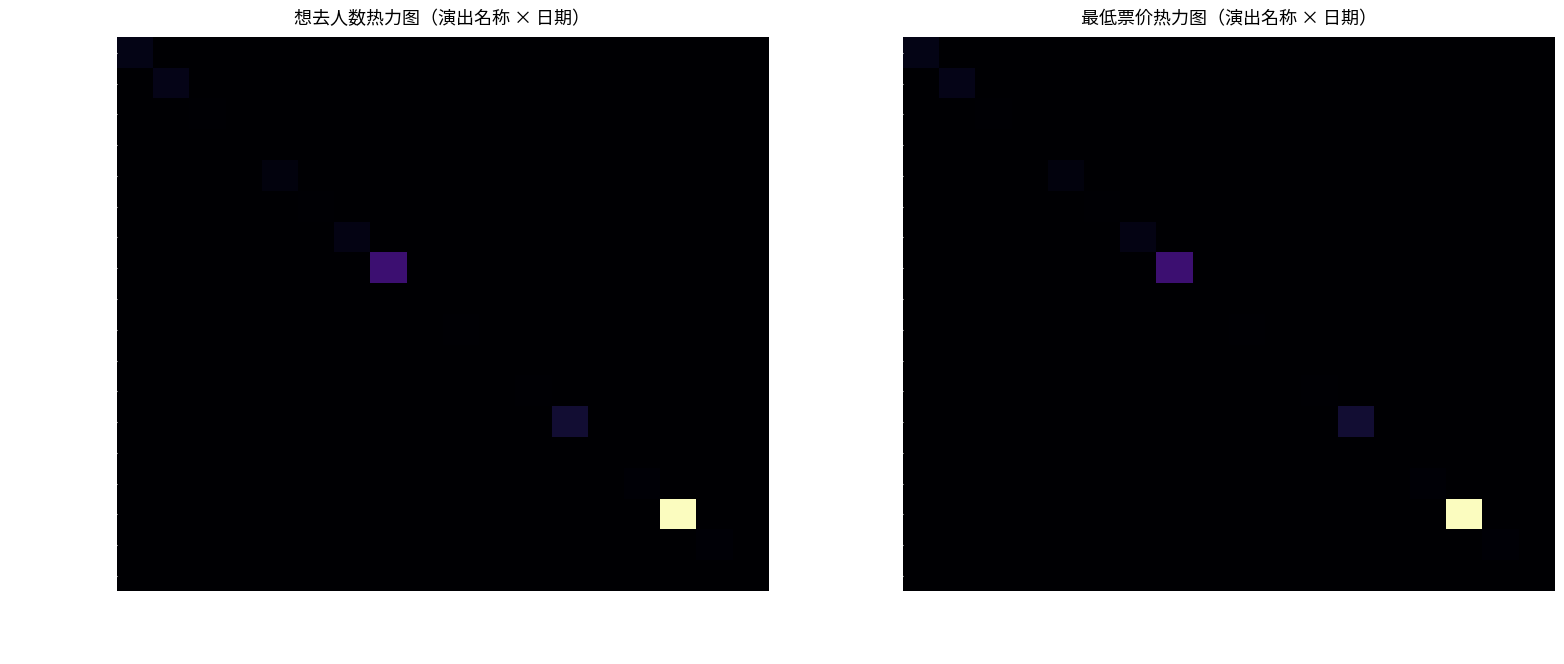

At 2024-07-06, list the series in order from largest to smallest.

北京·Electro D, 北京·沉浸悬疑剧《穹顶弥, 北京·法国宝丽声童声合唱, 北京·交响摇滚版《风暴》, 北京·Summer Ov, 北京·布达佩斯节日管弦乐, 北京·王子健2024巡回, 北京·石川绫子小提琴动漫, 北京·手风琴大满贯音乐家, 北京·《哆啦A梦》致敬童, 北京·幽默钢琴莫扎特古典, 北京·井草圣二《夏日独白, 北京·燃爆DNA日本动漫, 北京·阿根廷卡洛妮姐妹二, 北京·我心永恒英文经典歌, 北京·Marcin《原声, 北京·亚历桑德罗印第安音, 北京·孩子们的钢琴协奏曲